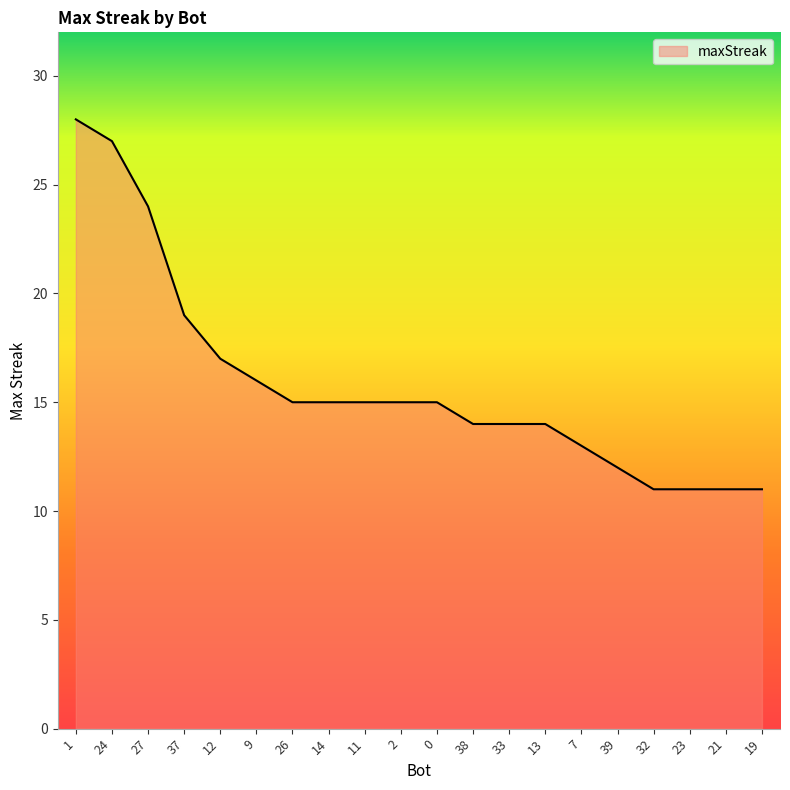

How many lines are shown in the chart?

1